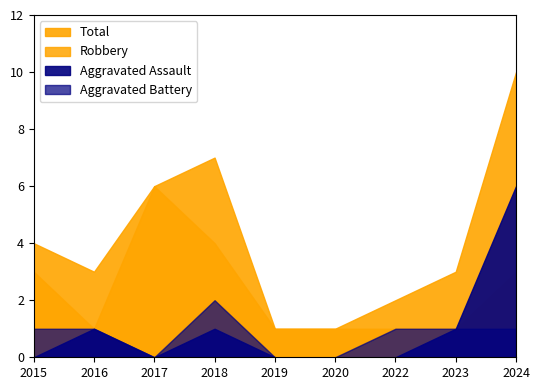

Reading left to right, transcribe all the data shown in this chart.

Aggravated Assault: 0	1	0	1	0	0	0	1	6
Aggravated Battery: 1	1	0	2	0	0	1	1	1
Robbery: 3	1	6	4	1	1	1	1	3
Total: 4	3	6	7	1	1	2	3	10